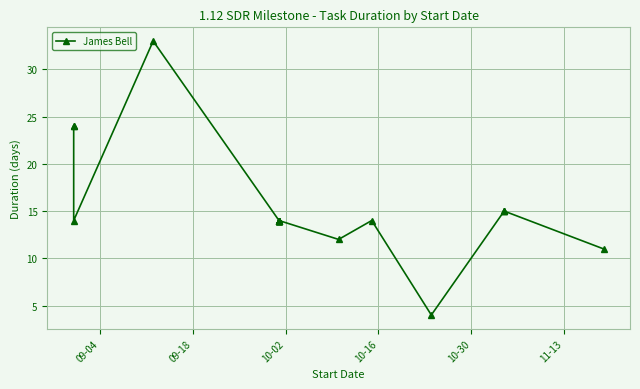

Is this an area chart (filled region under the line)?

No